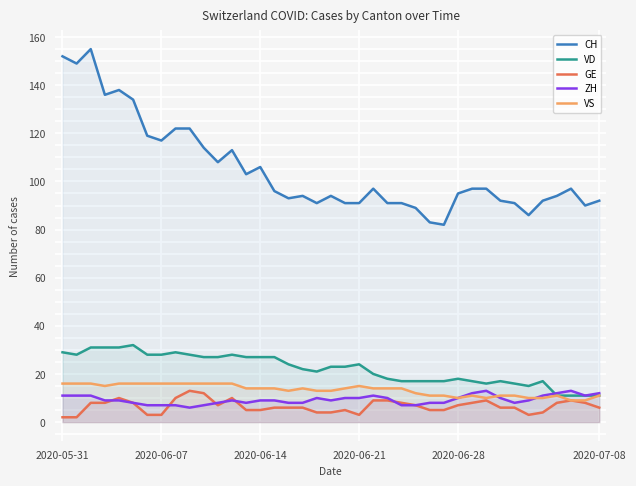

True or false: CH has a value of 164 at 22.

False